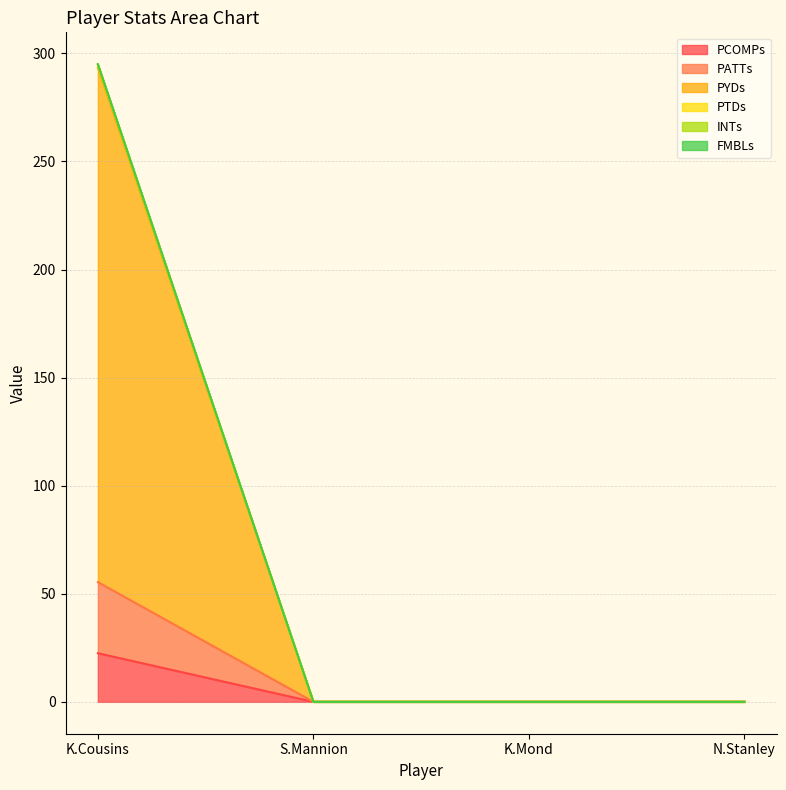

At which category does the chart reach its peak across all series?

K.Cousins